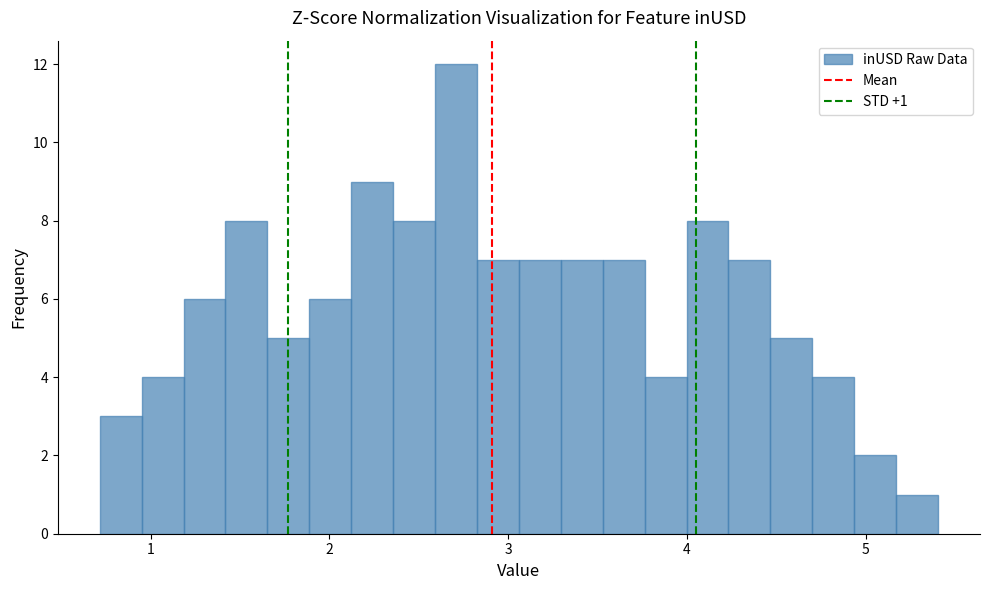

Read against the x-axis, roughly where is the centre of the tallest bar?

2.7